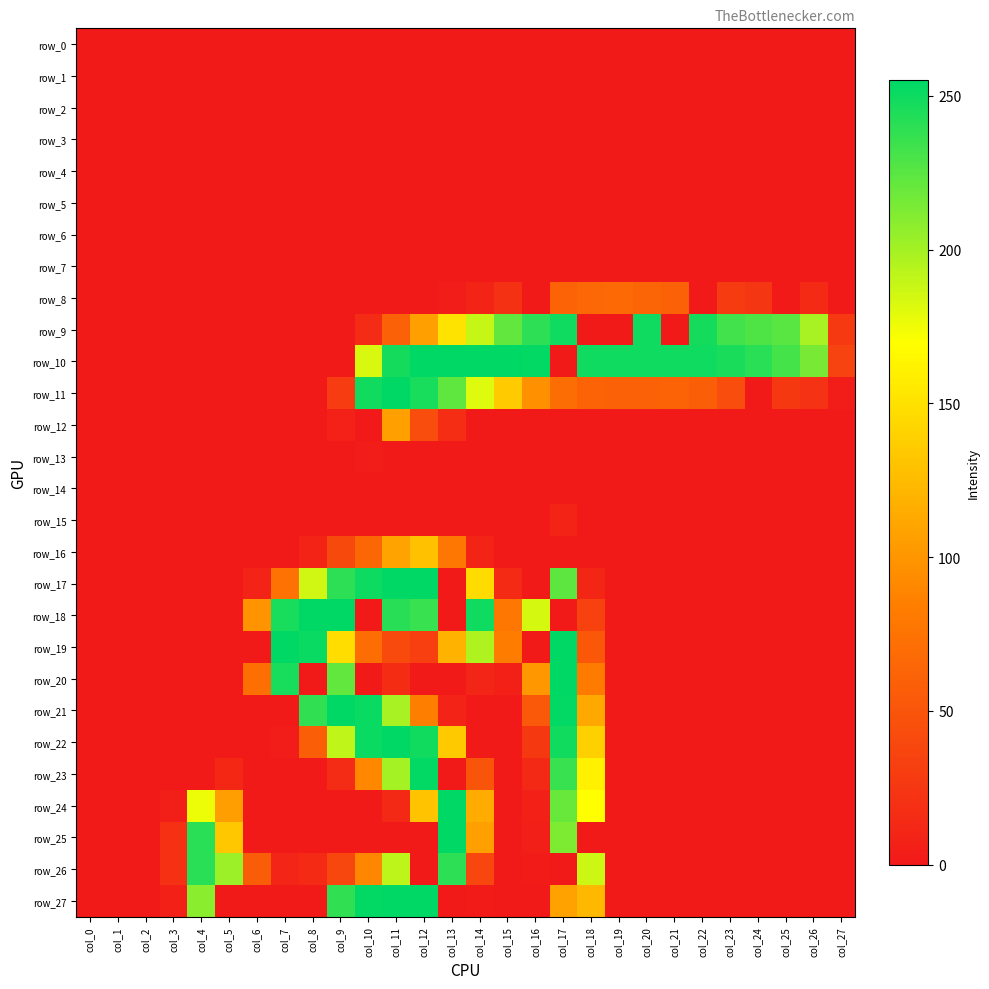

What is the spread (max minus min) of values at col_7?

255